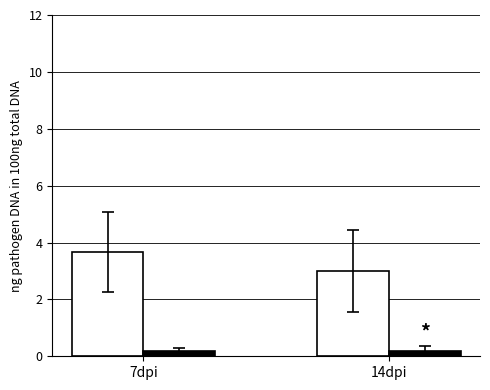

What is the greatest value displayed?

3.7